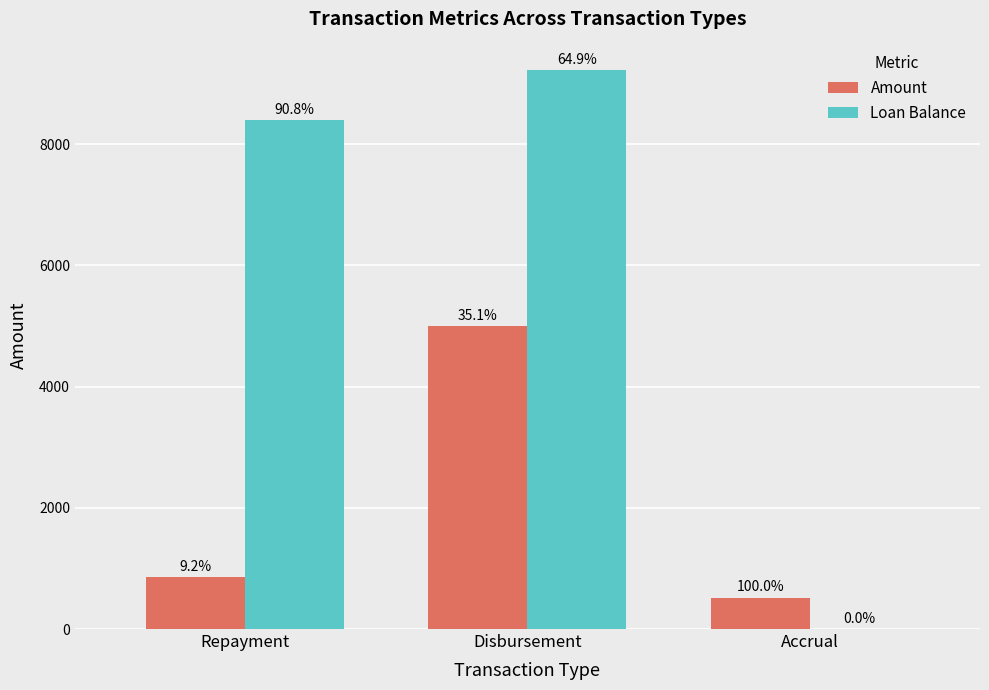

Read the Loan Balance value at Disbursement.

9230.8